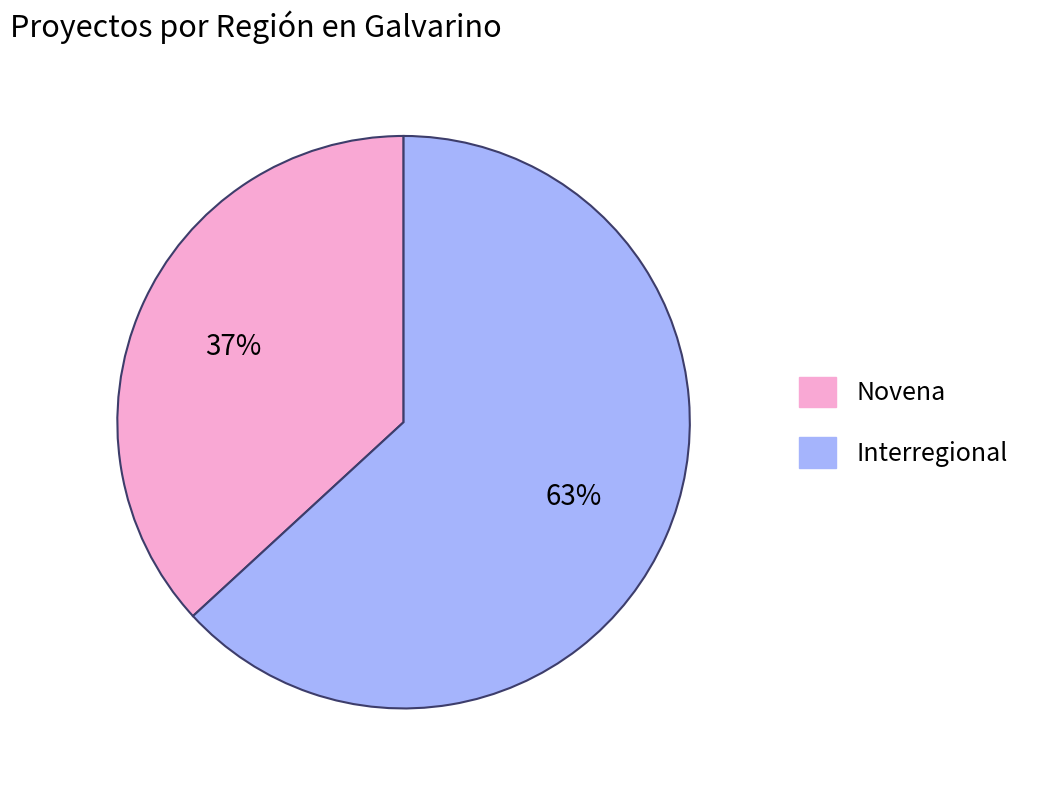

Does any single category account for the majority?

Yes